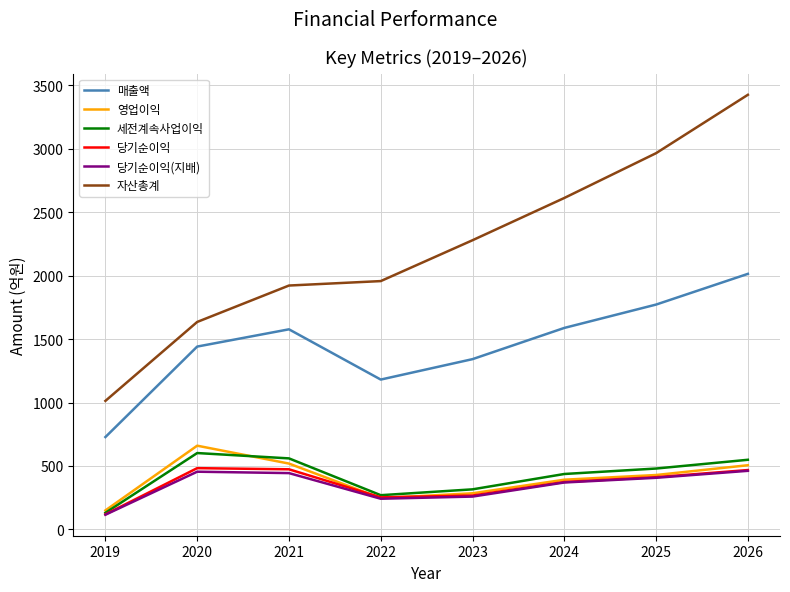

True or false: 매출액 and 당기순이익 intersect in this chart.

False